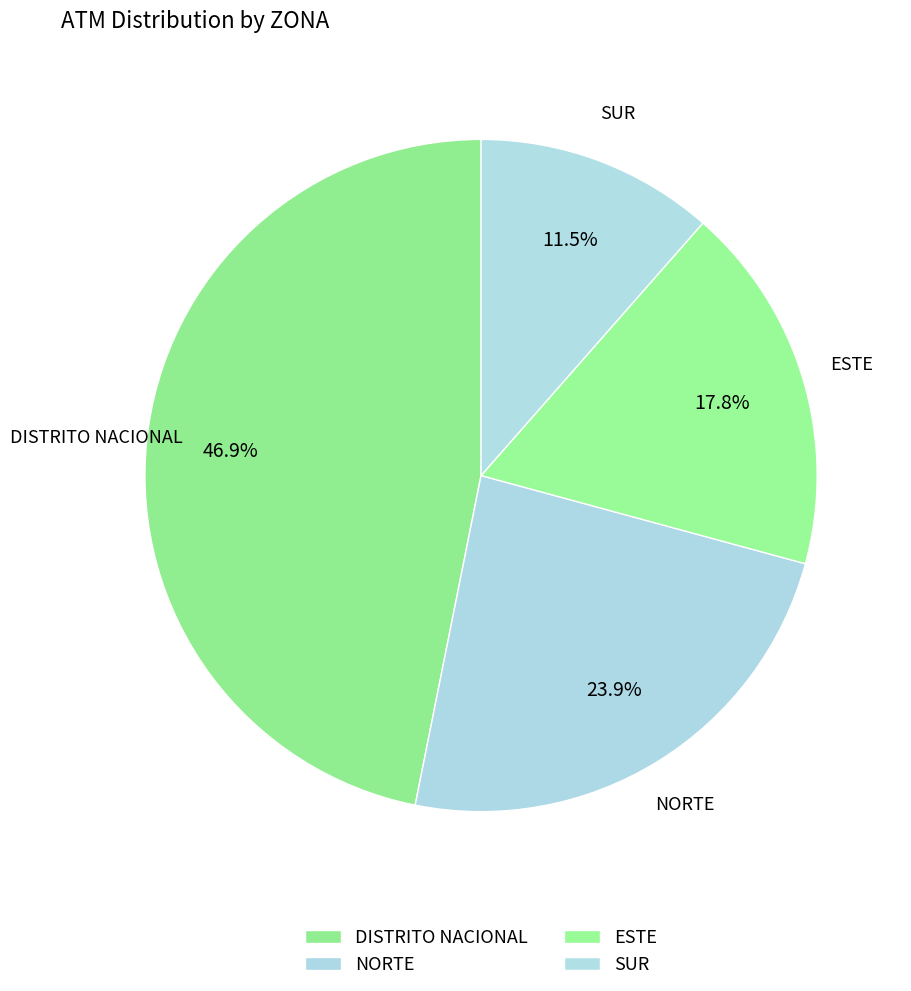

To the nearest percent, what portion does ESTE represent?

18%